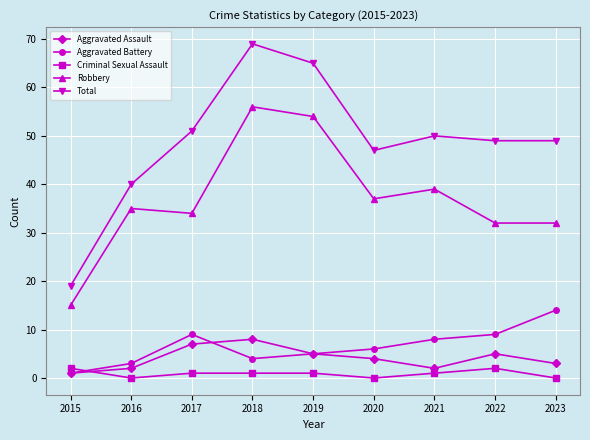

What is the total value across all series at 2023?

98